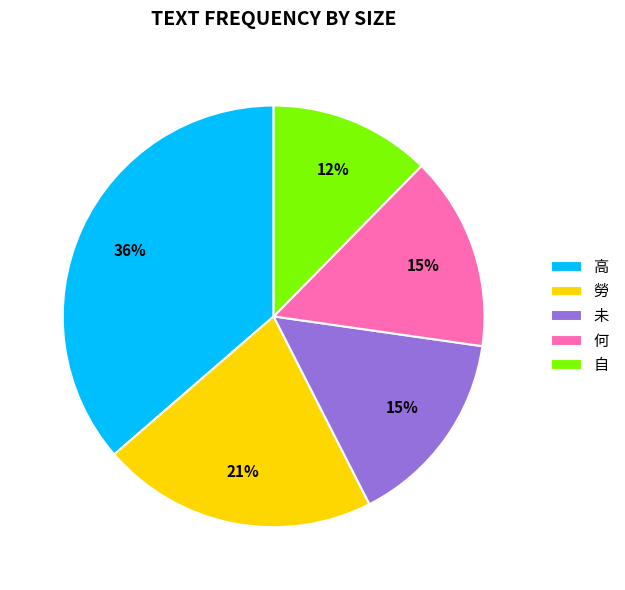

To the nearest percent, what is the average slice percentage?

20%